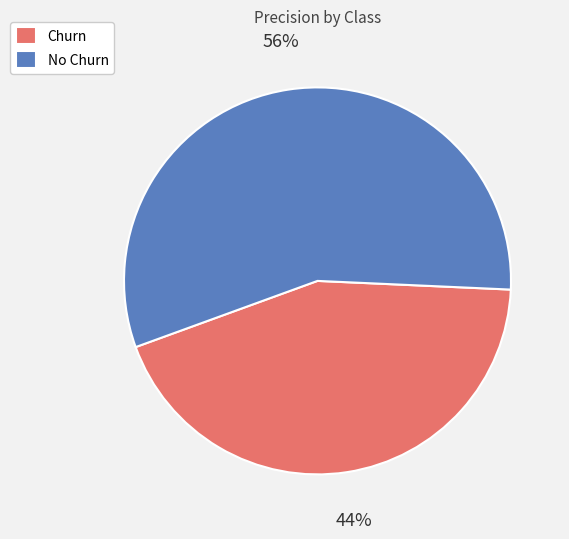

Which category accounts for the majority?

No Churn